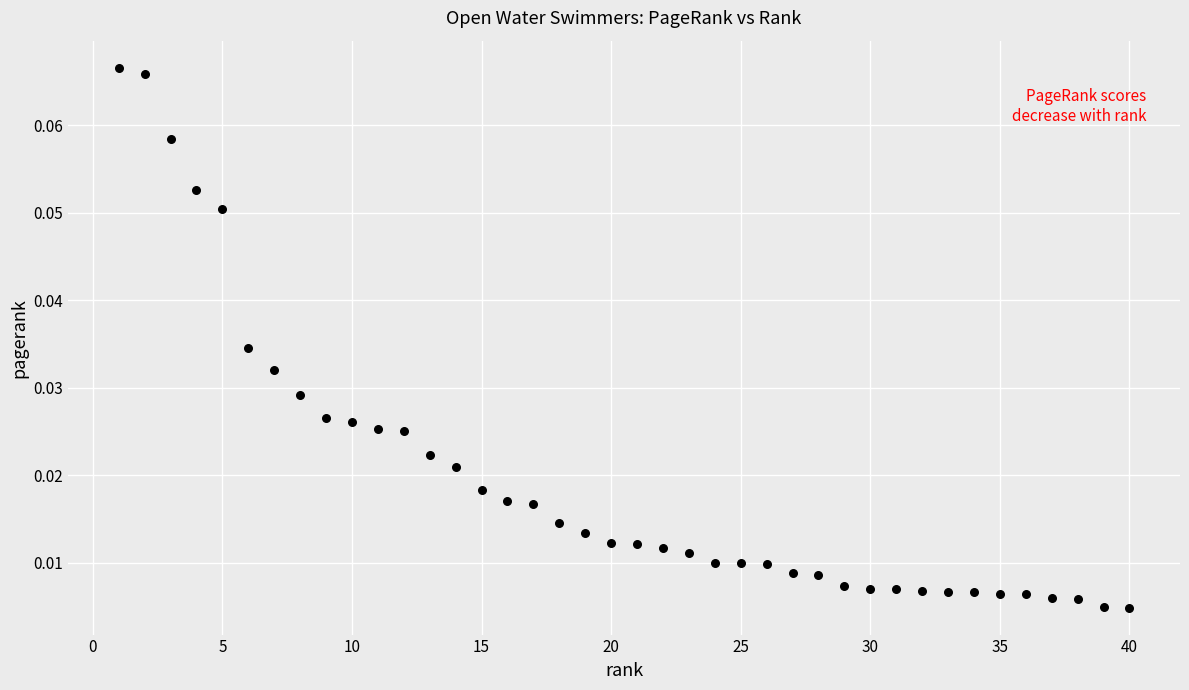

What is the range of X values (max minus min)?

39.0